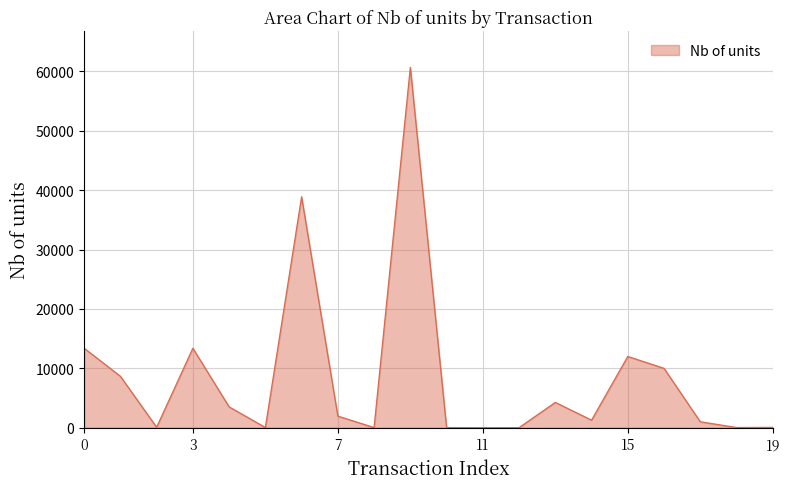

What is the difference between the maximum and minimum values?

60683